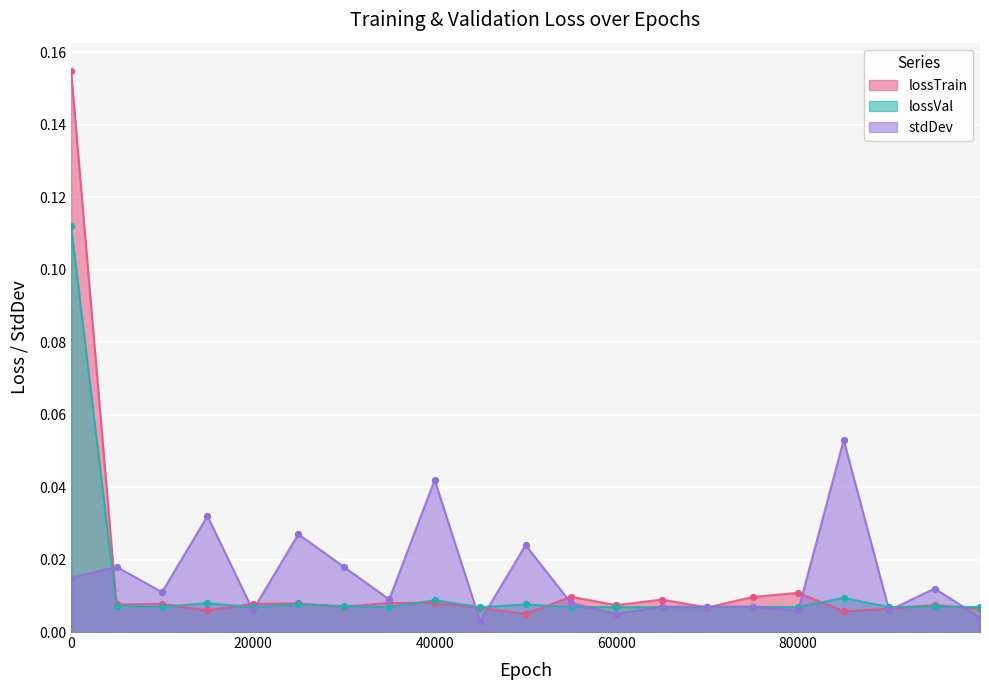

Which series contains the lowest Y value?

stdDev